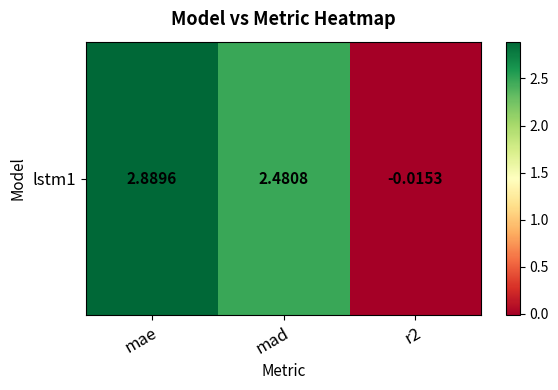

What is the sum of the values at mad and r2?

2.5